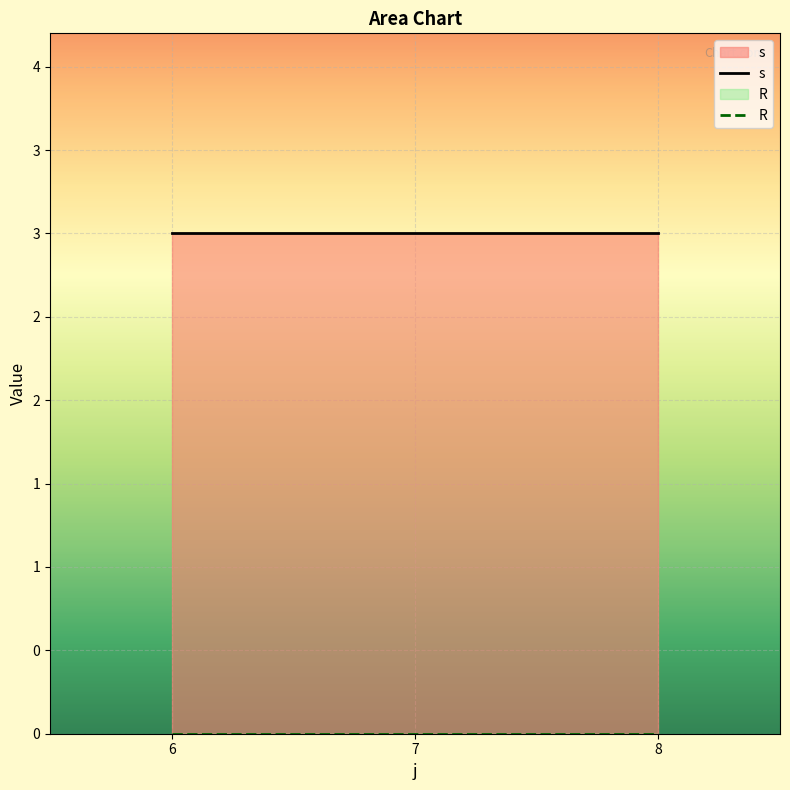

True or false: s has a value of 2 at 6.

False